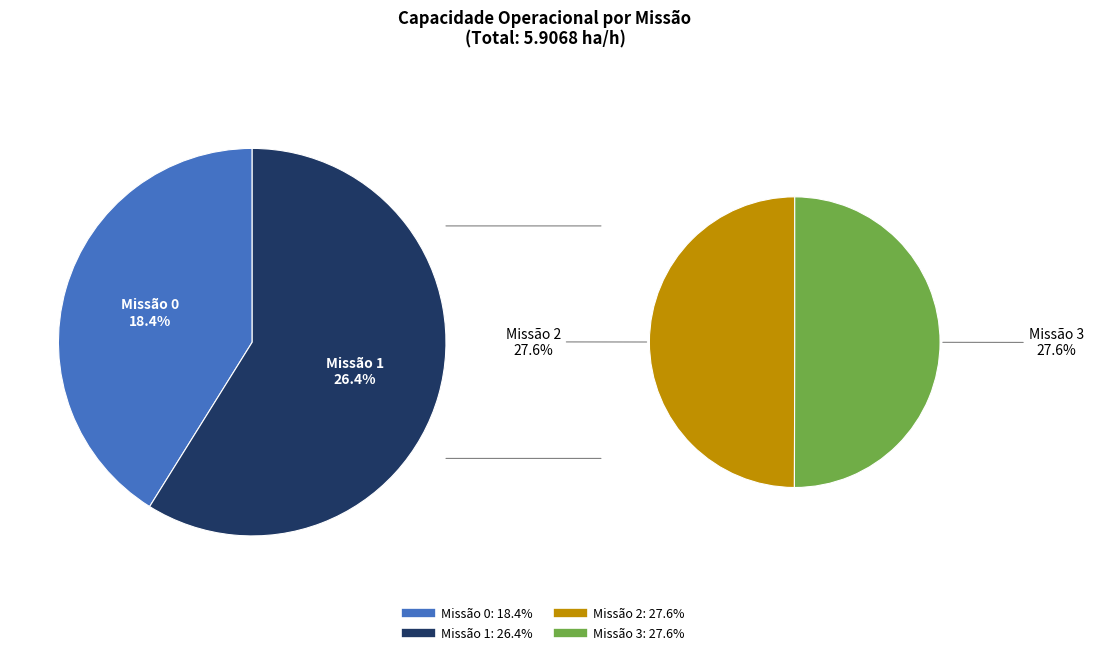

Rank the categories by value from lowest to highest.

0, 1, 2, 3